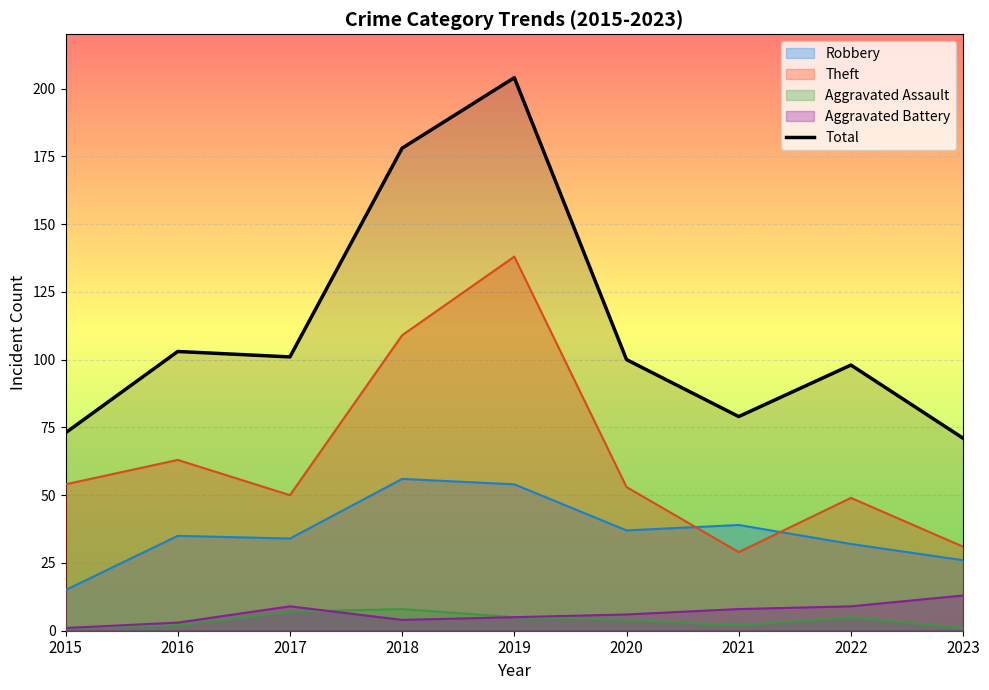

What is the difference between the values at 2020 and 2019?

104